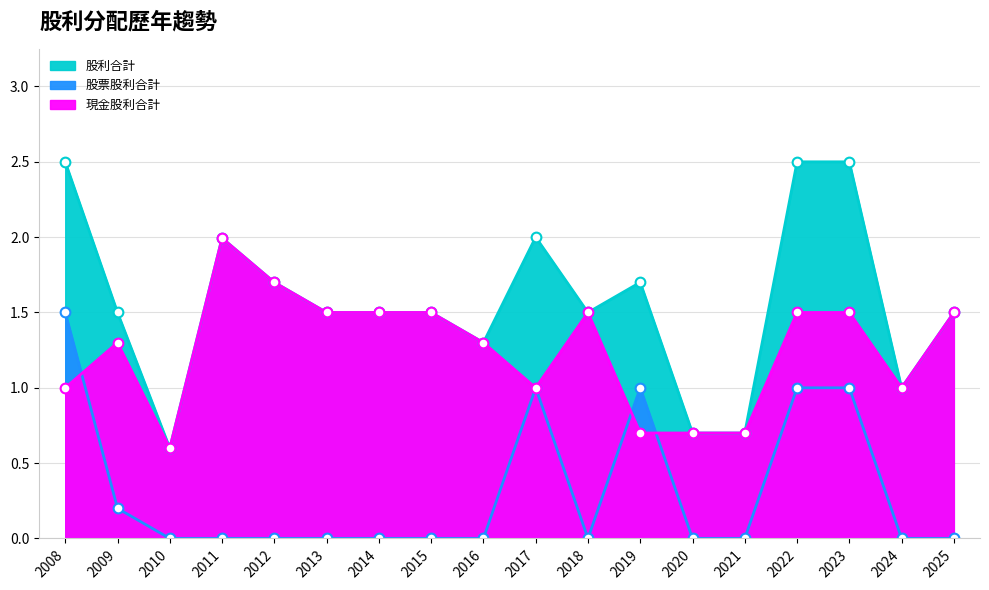

At which label is 股利合計 closest to 1?

2024